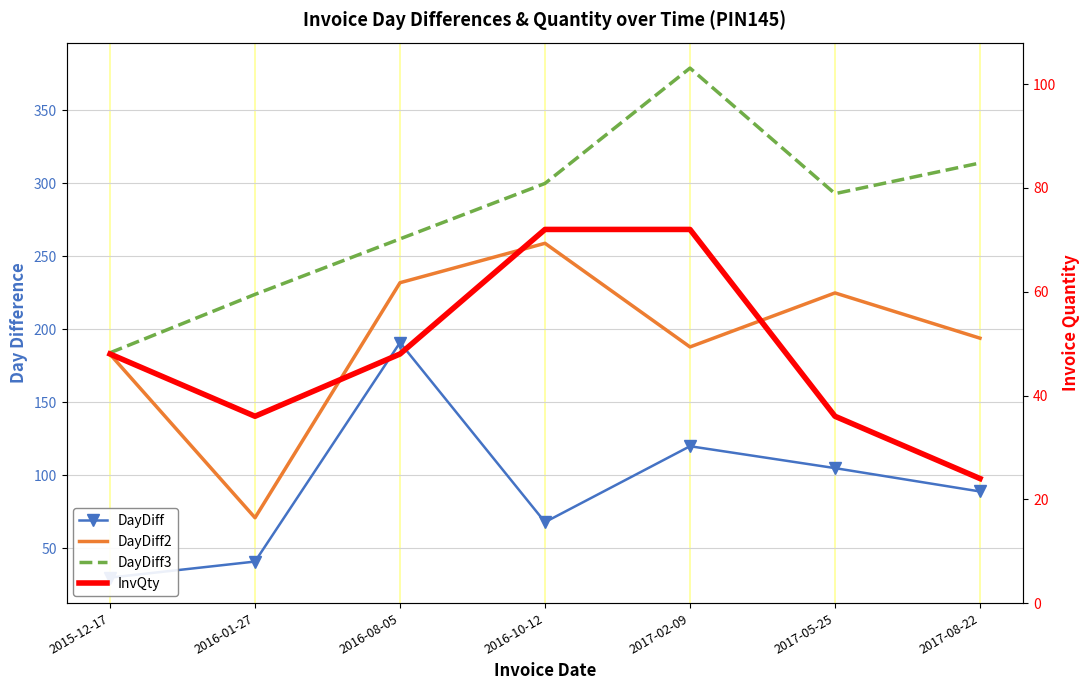

True or false: DayDiff2 and DayDiff3 intersect in this chart.

False